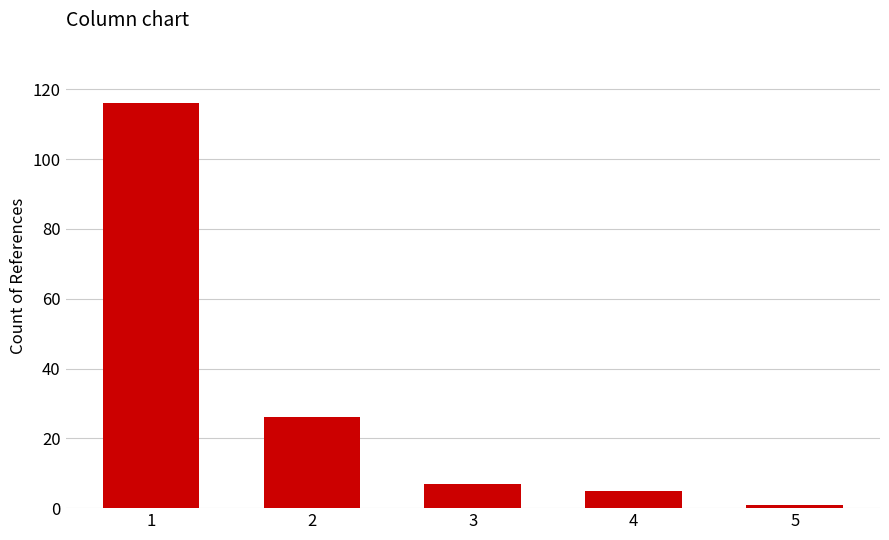

The chart shows a value of 116 at 1. True or false?

True